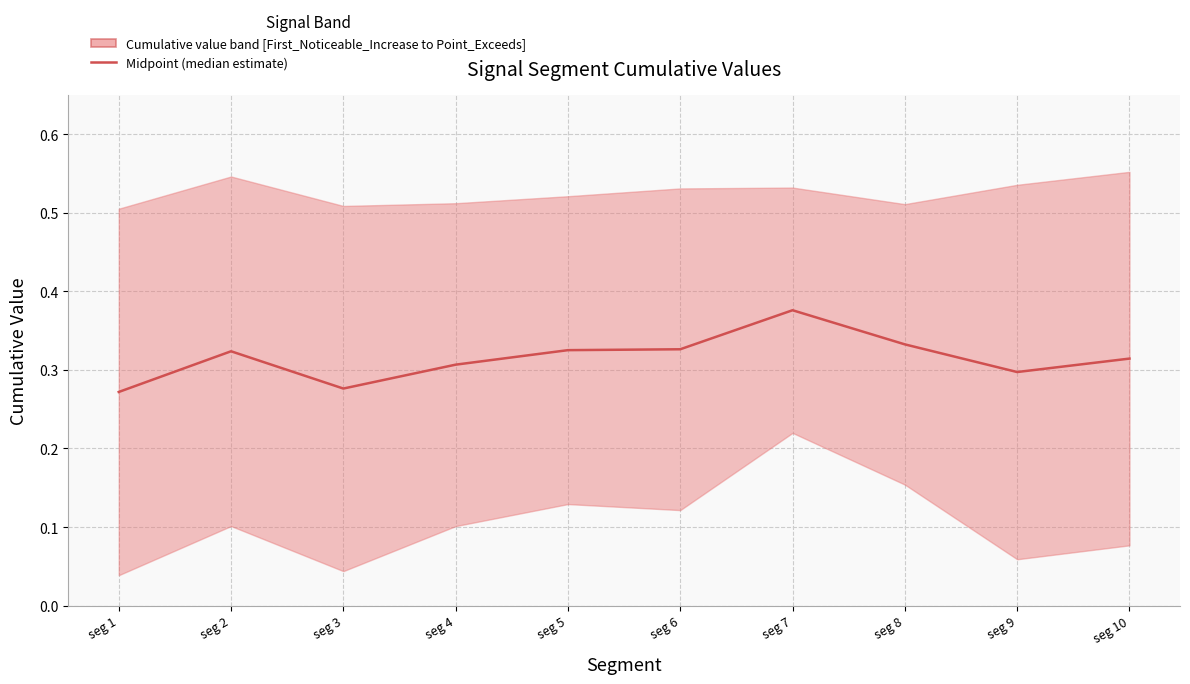

At which category does the data reach its first local peak?

seg 2